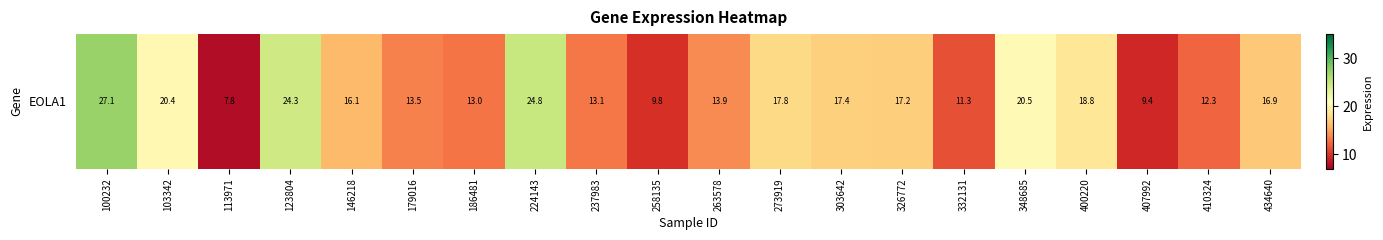

True or false: the data shows 27.3 at 434640.

False